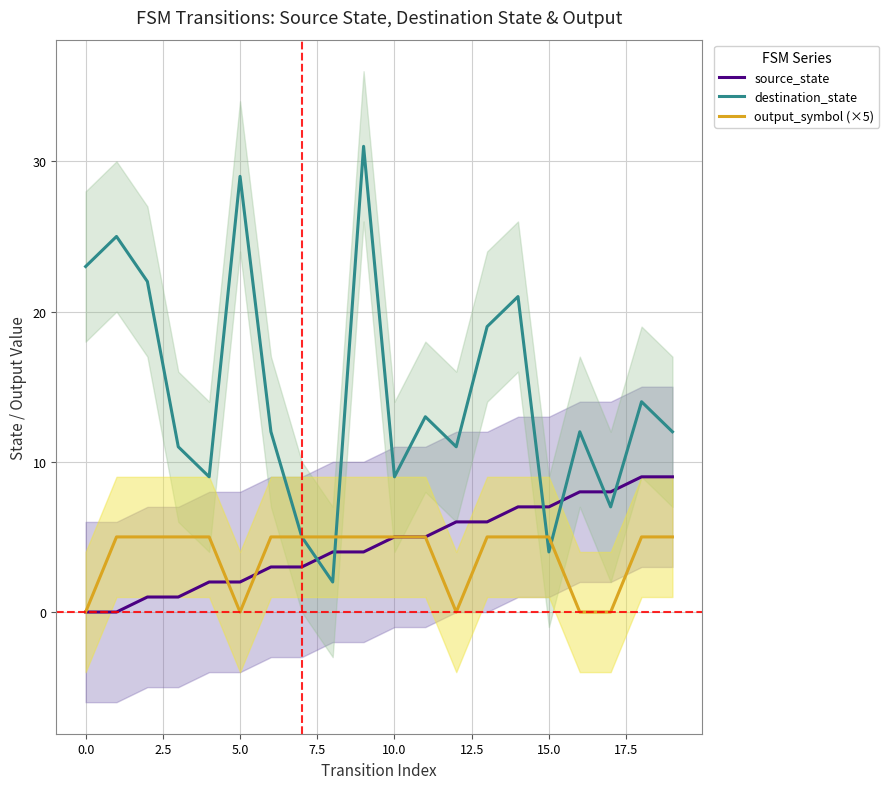

Is it true that destination_state equals 4 at 15.0?

True